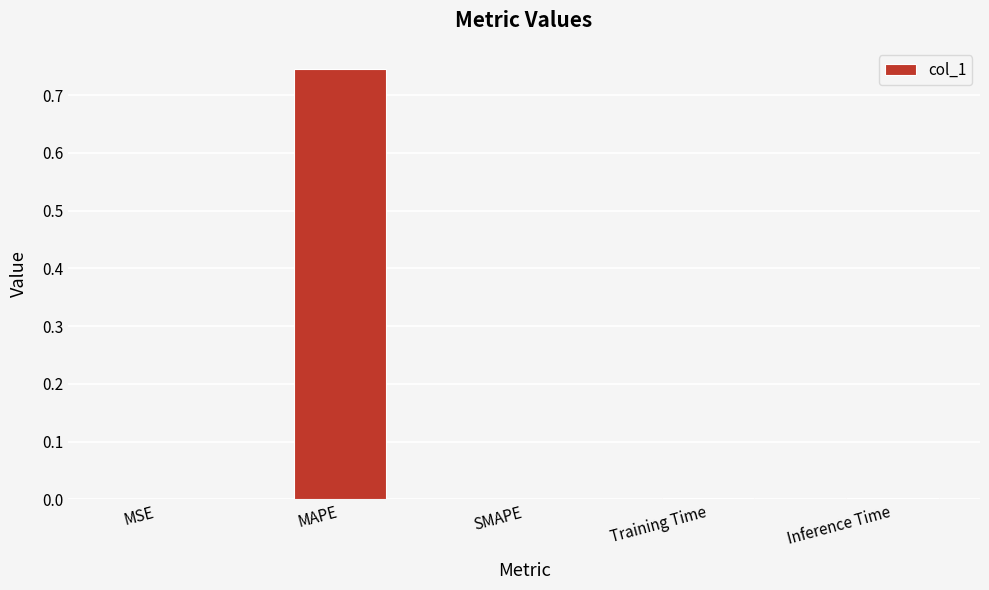

Which has a higher value, Training Time or MAPE?

MAPE